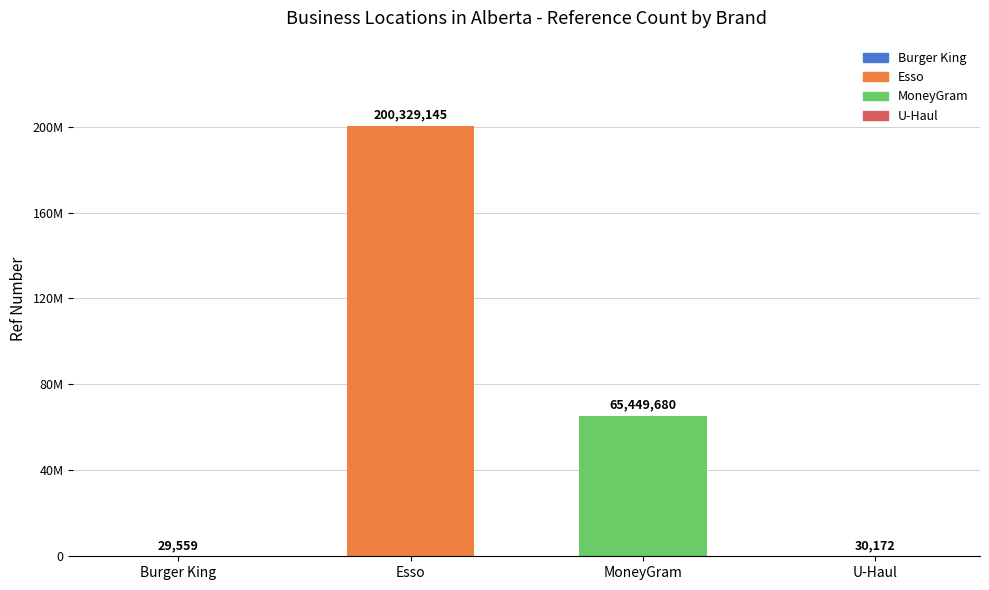

Are the bars horizontal?

No